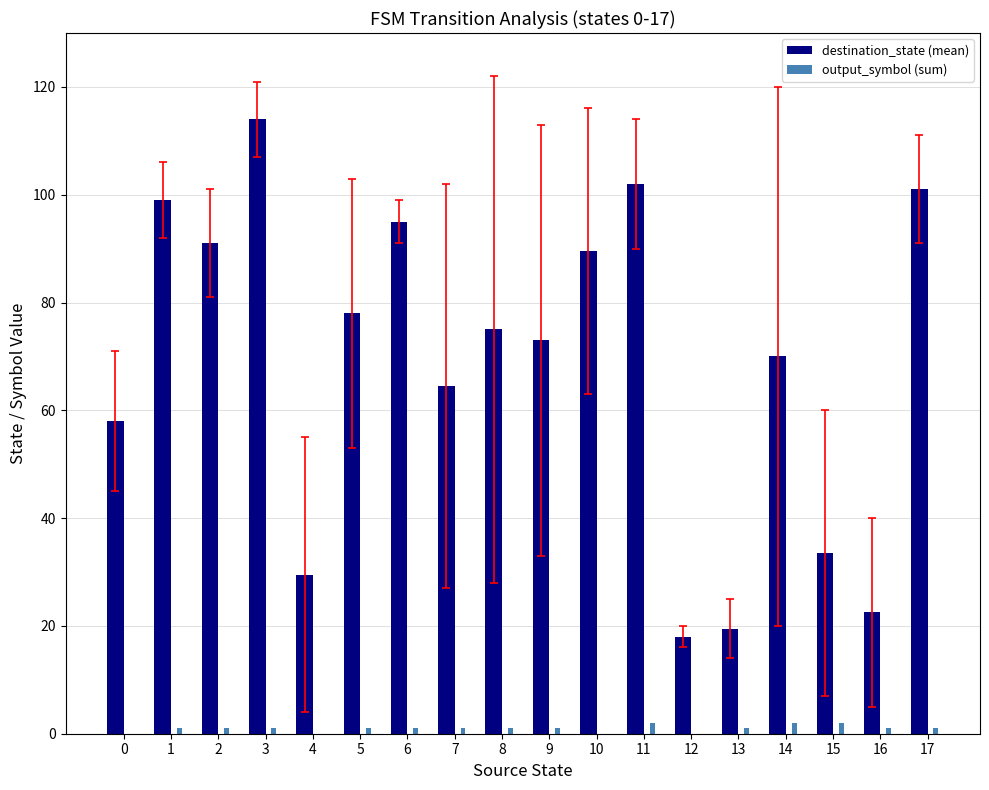

What is the maximum value shown in the chart?

114.0